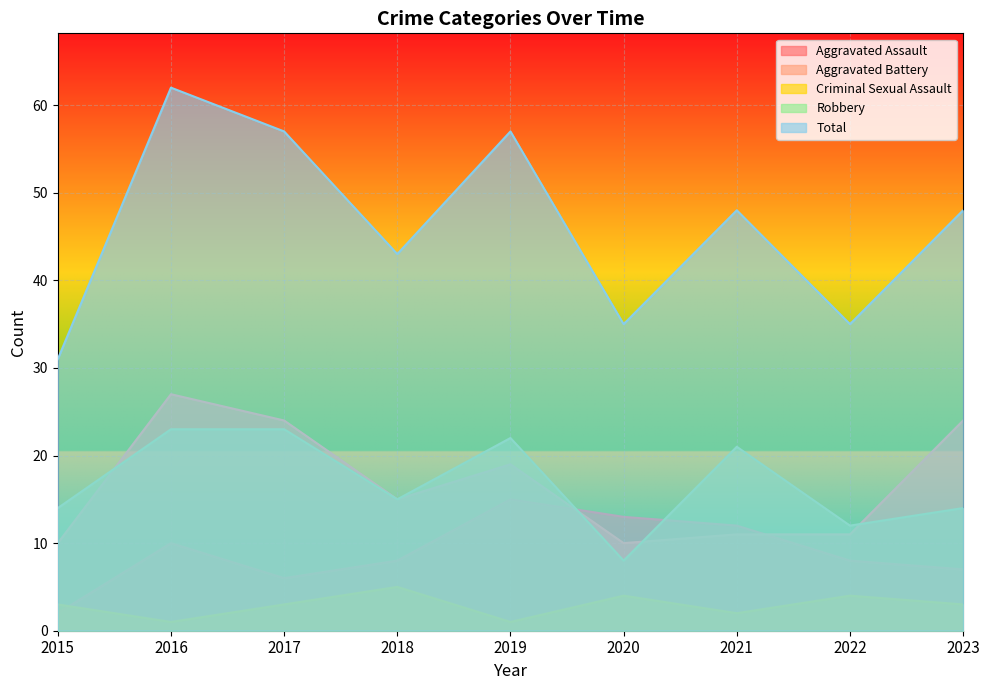

Rank the categories by Aggravated Battery value from highest to lowest.

2016, 2017, 2023, 2019, 2018, 2021, 2022, 2015, 2020